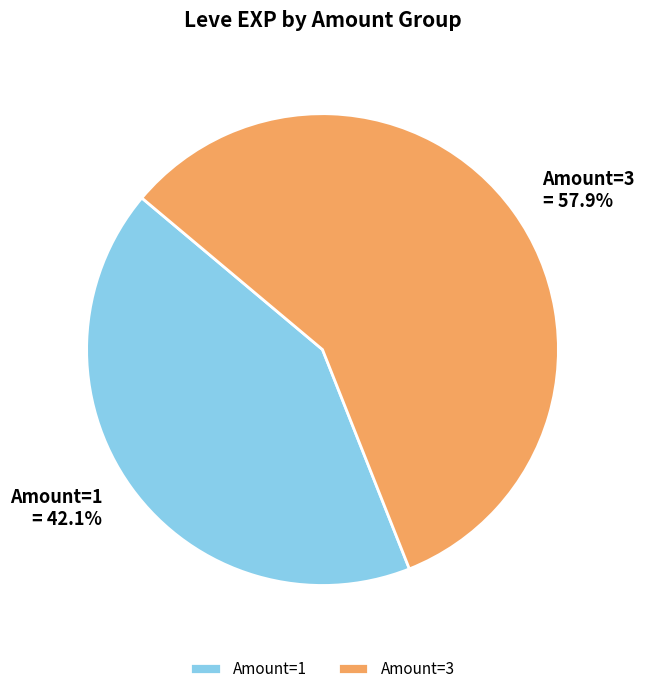

How many slices are in this pie chart?

2